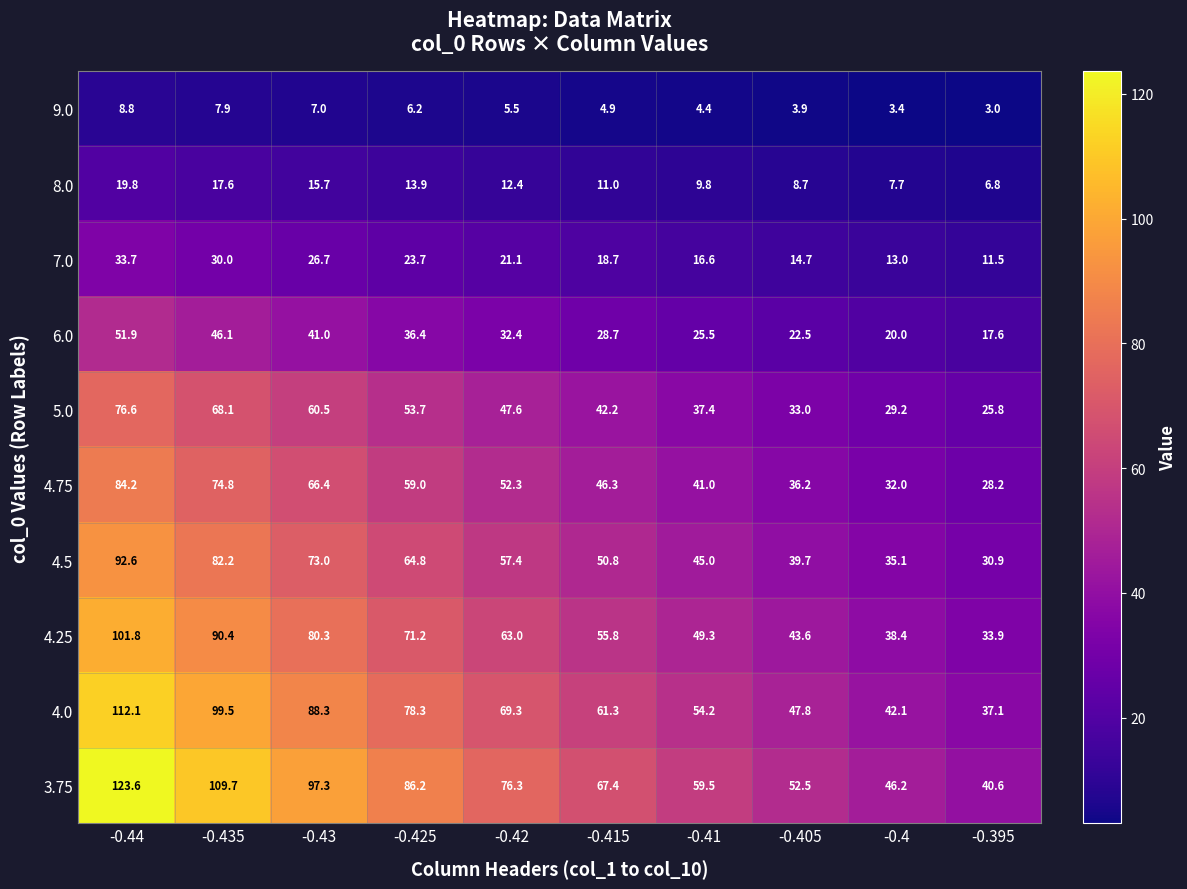

Which series has the largest total across all categories?

3.75